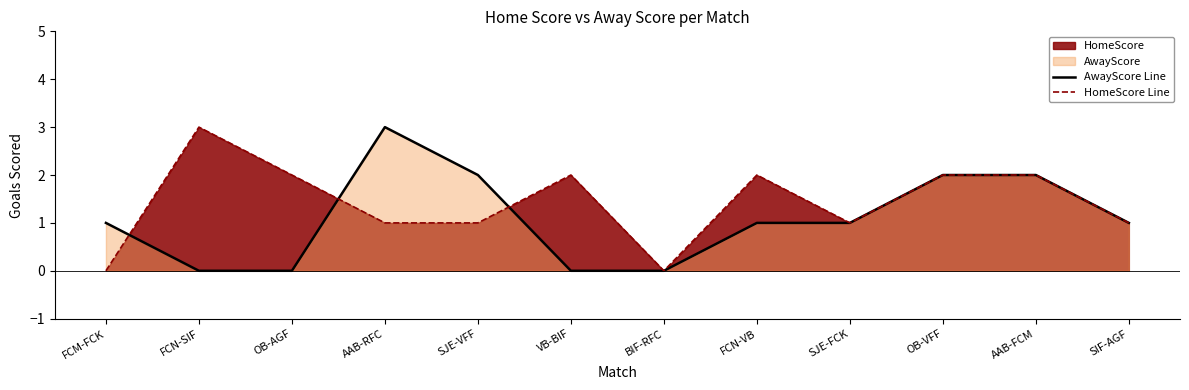

Rank the series at AAB-FCM from lowest to highest value.

AwayScore Line, HomeScore Line